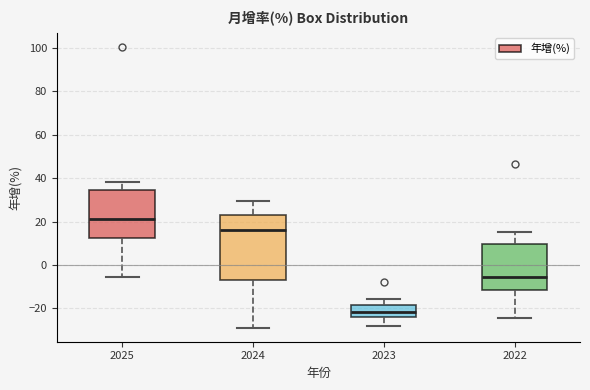

Which box's median line is the lowest?

2023